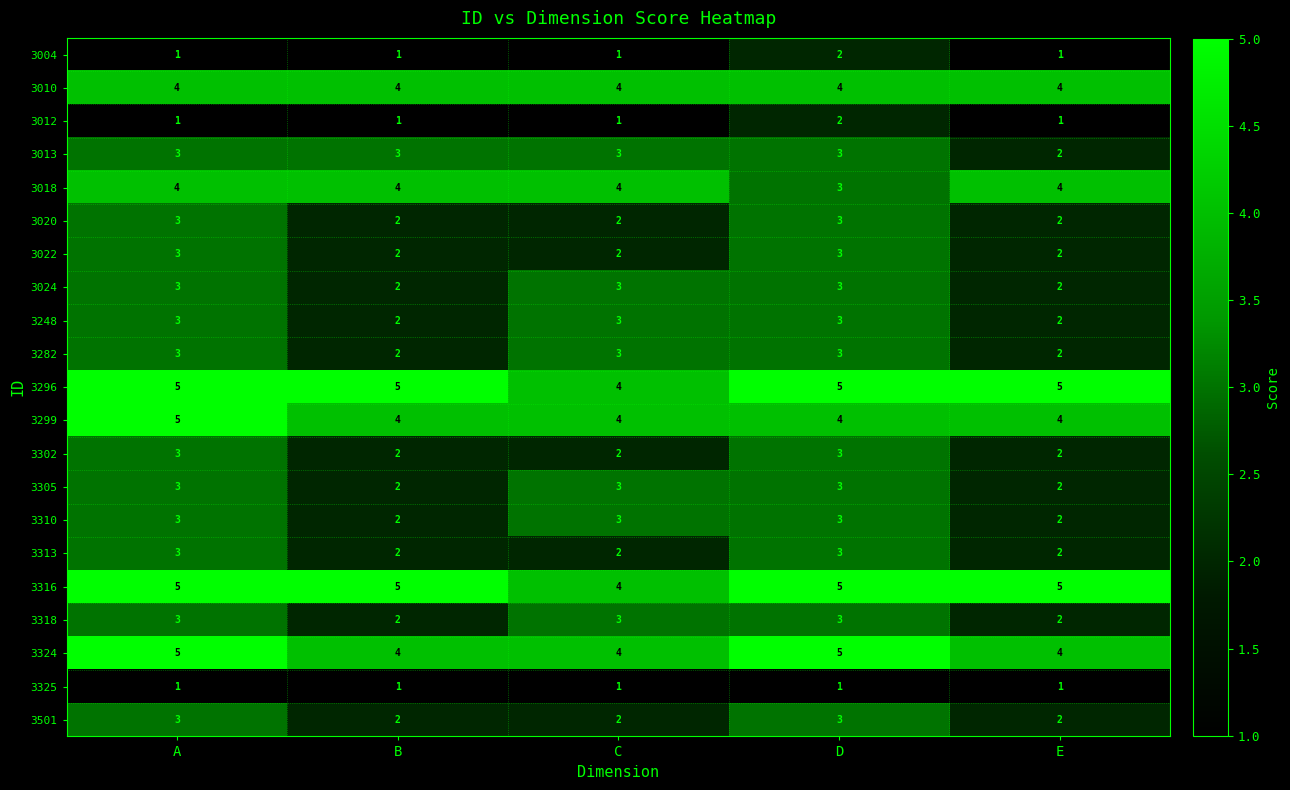

True or false: 3282 has a value of 3 at D.

True